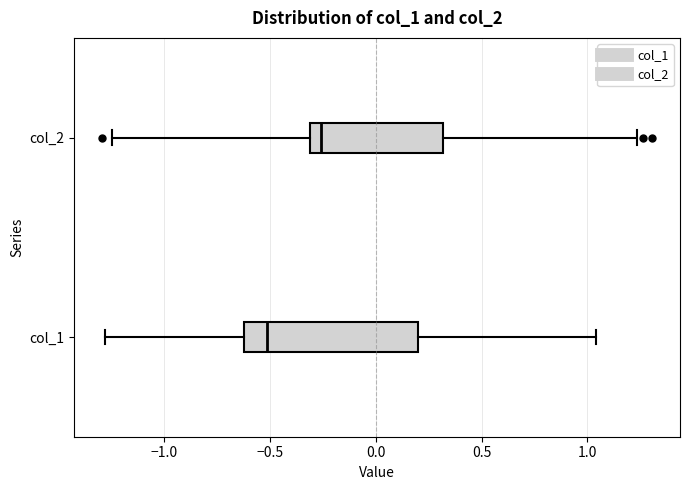

Comparing the boxes themselves (not the whiskers), which one is the widest?

col_1